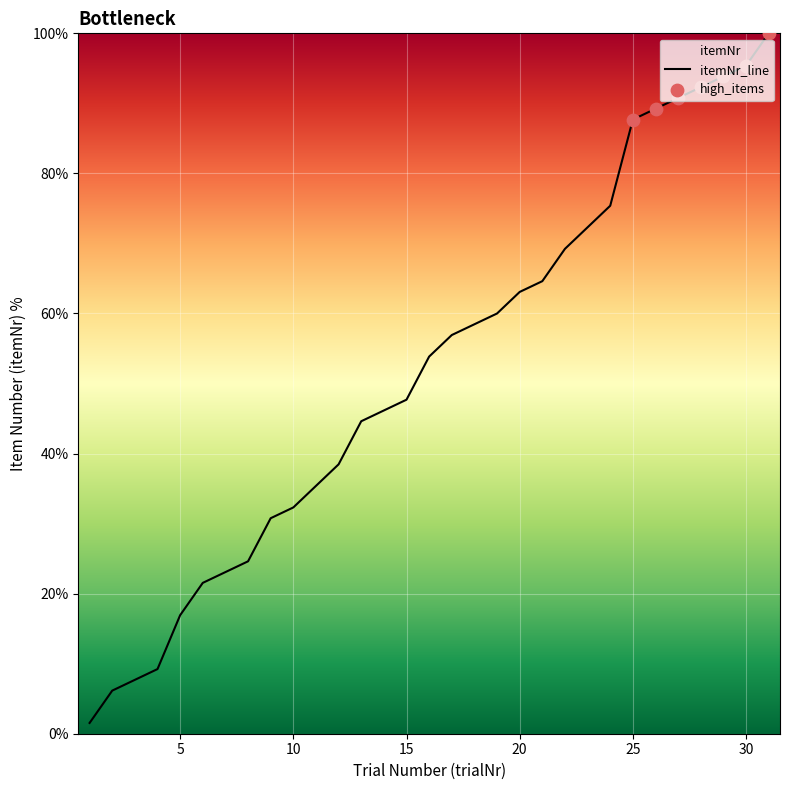

What is the change in value from 12 to 24?

+36.9